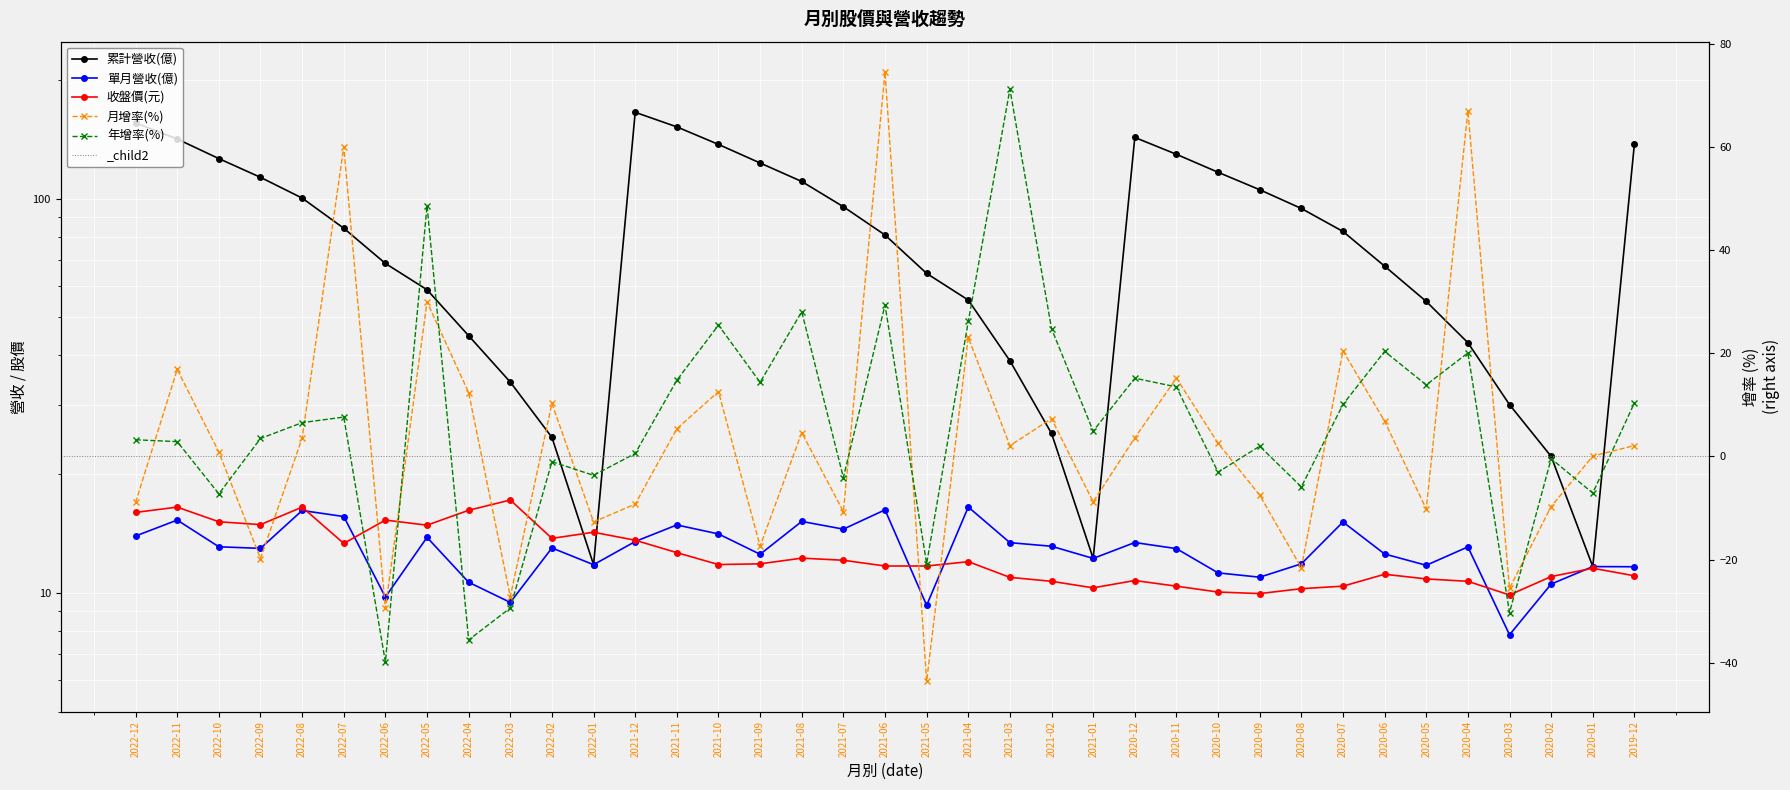

In 累計營收(億), how many points are lower than both neighbors (excluding endpoints)?

3